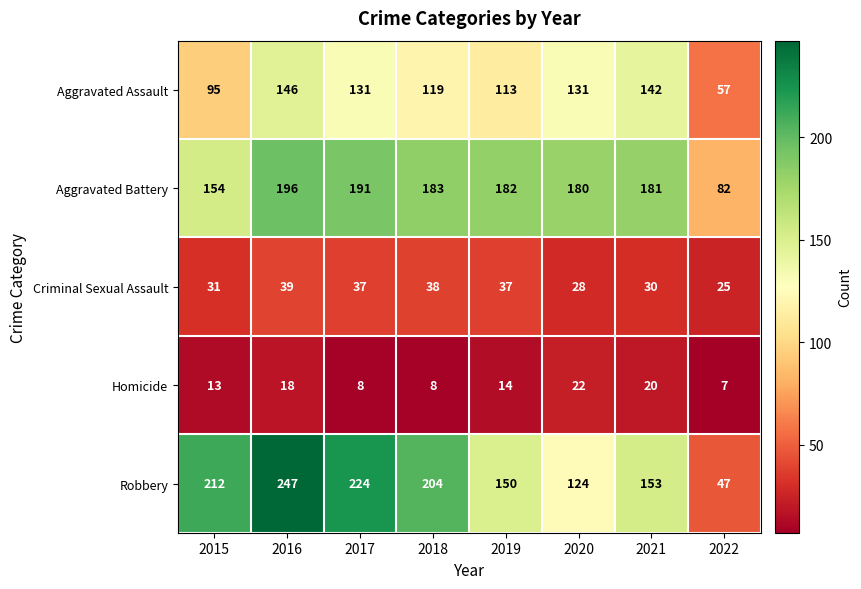

At which label is Homicide closest to 14?

2019